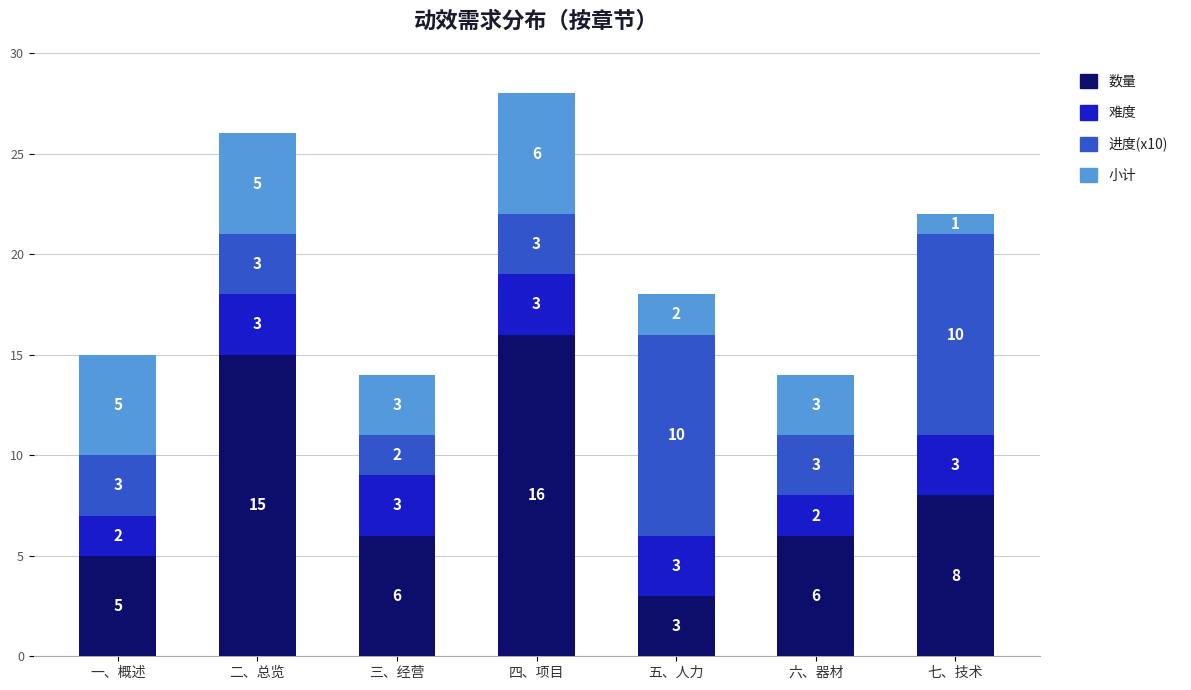

What is the sum of all 数量 values?

59